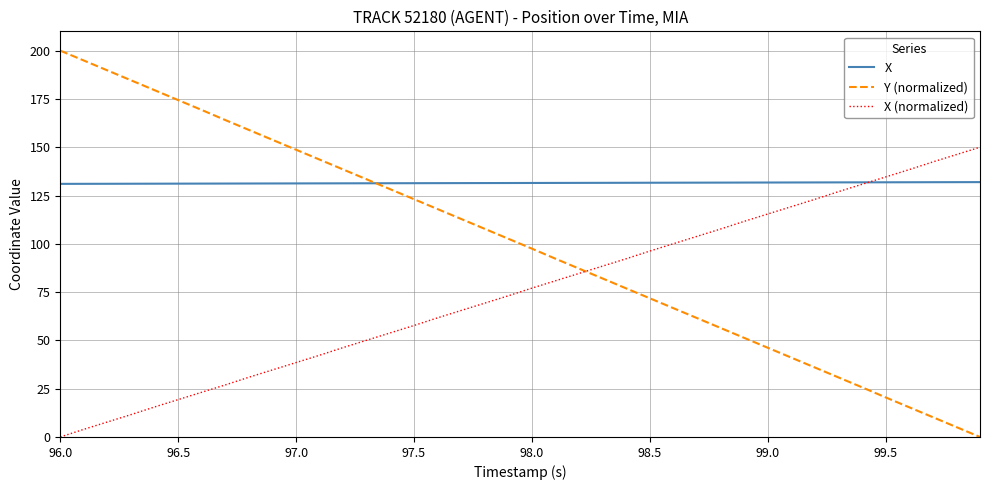

Rank the series by their maximum value, from highest to lowest.

Y (normalized), X (normalized), X